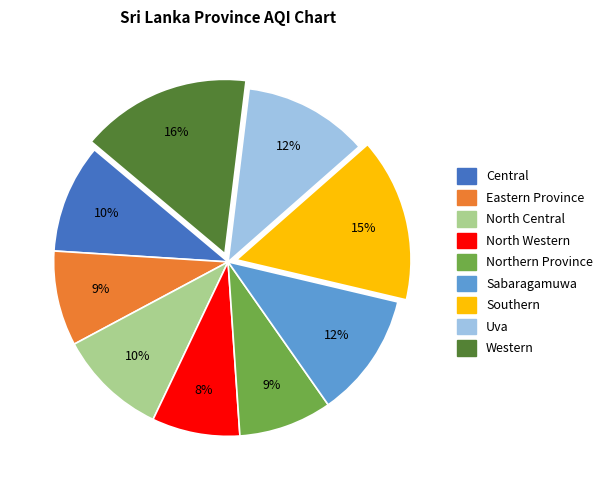

What is the ratio of the value at Northern Province to the value at North Central?

0.9